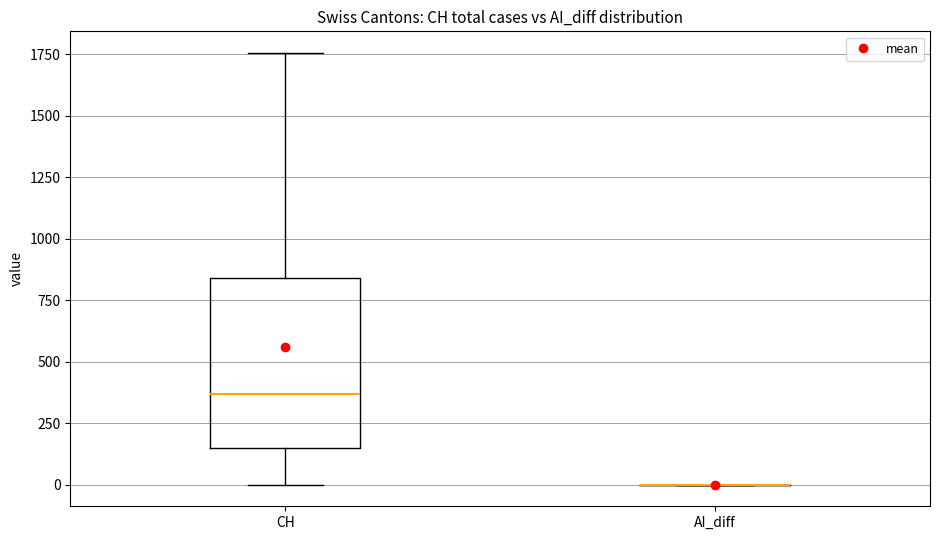

Reading left to right, read every box against the y-axis: the position of its median line, the range the box covers, and the ends of its whiskers. The values are not printed on the chart, so give them approximately, as read against the axis.

CH: median 350, box 150 to 850, whiskers 0 to 1750
AI_diff: box collapsed to a line at 0, whiskers 0 to 0